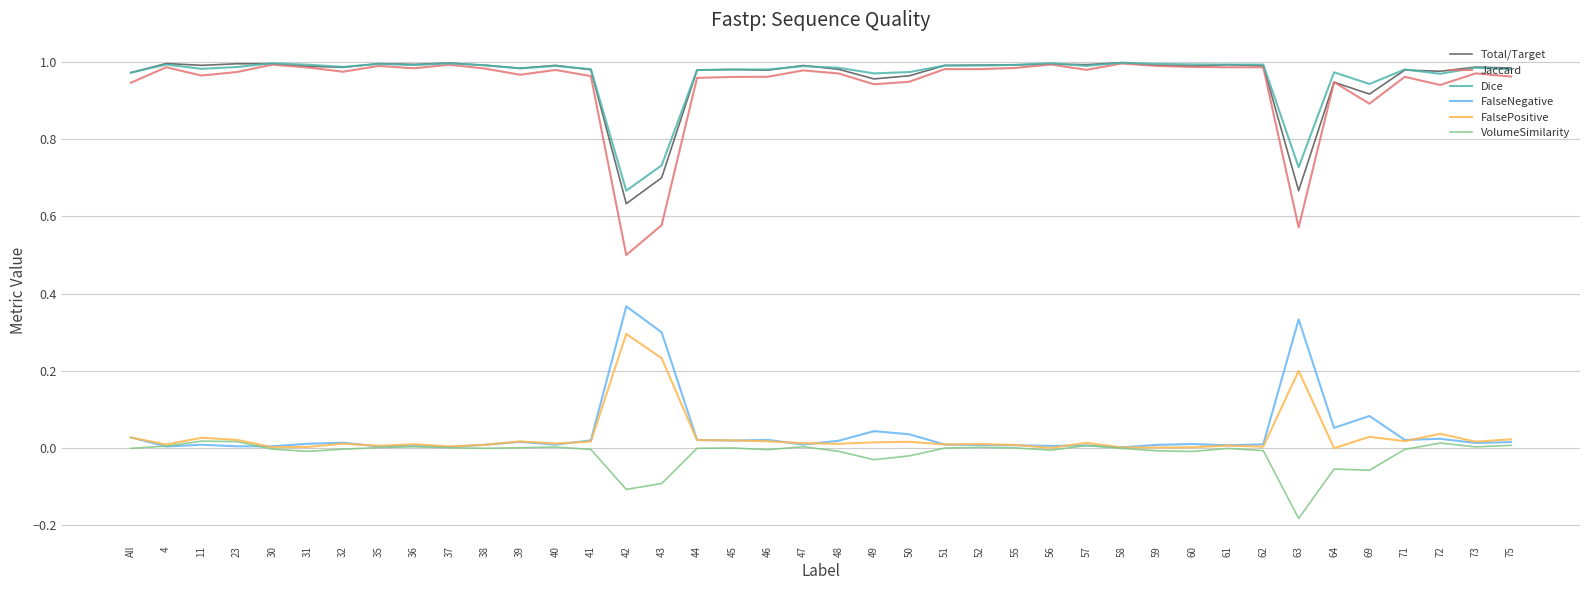

Is it true that Dice equals 1.0 at 37?

True